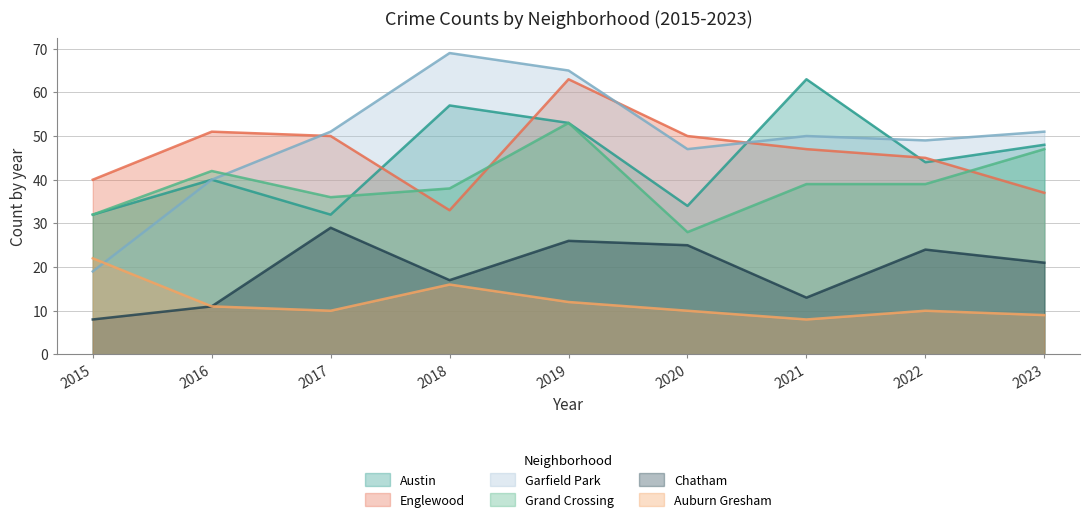

What is the maximum value for Grand Crossing?

53